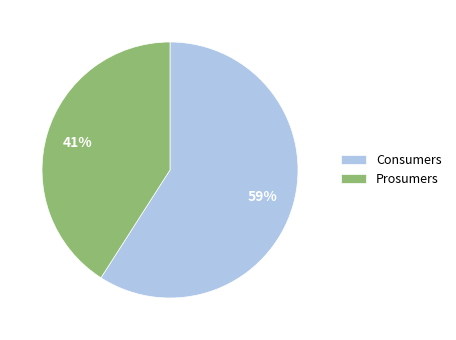

What percentage is the Consumers slice, to the nearest percent?

59%